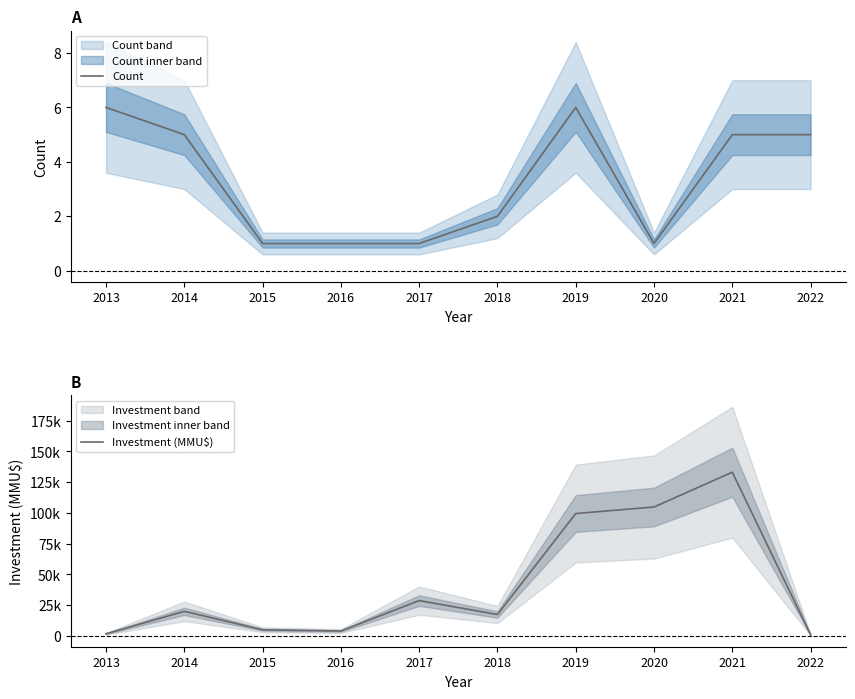

The value of Count at 2017 is 1. True or false?

True